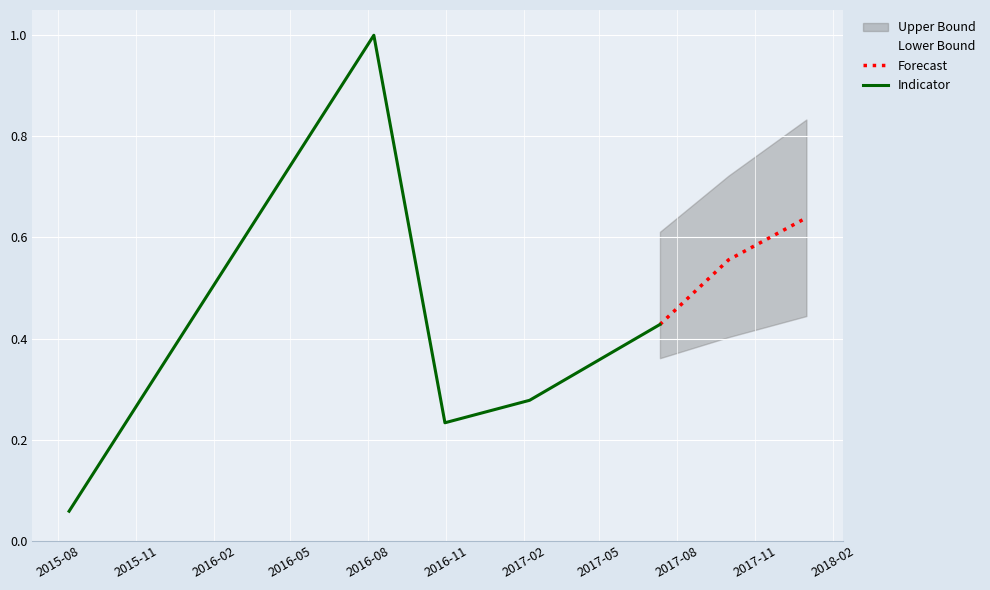

What is the change in value from 2016-08-08 to 2017-07-12?

-0.6